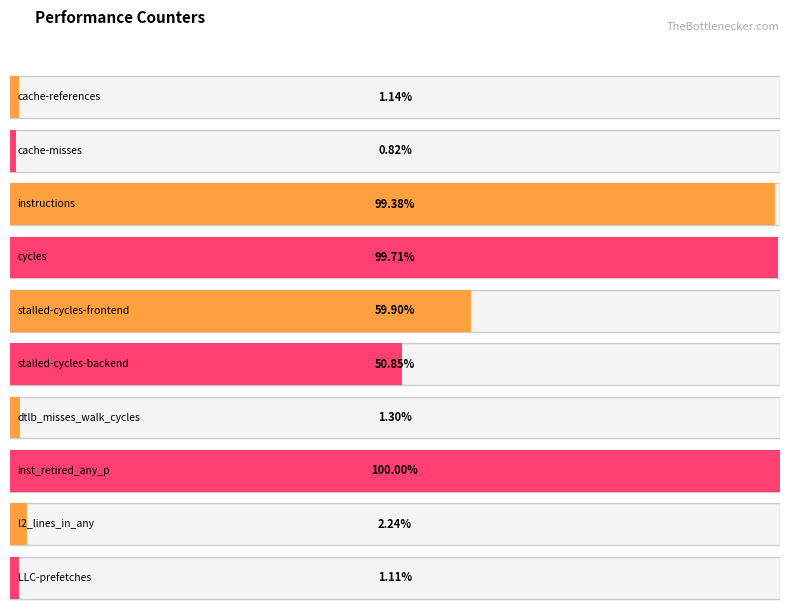

Reading left to right, extract all data points from this chart.

562142975	403362345	49095321667	49258135788	29588995343	25118166504	641911259	49400628237	1104958090	548586840